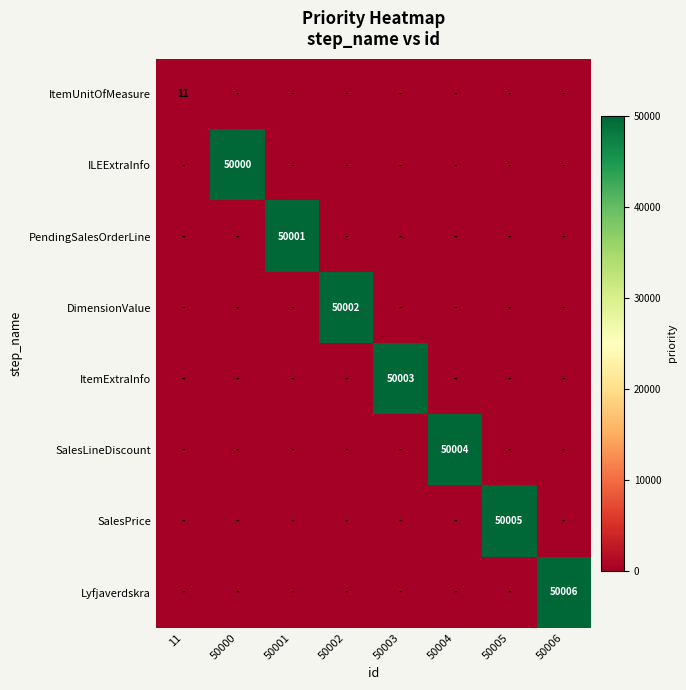

Between 50000 and 50004, which is larger?

50000